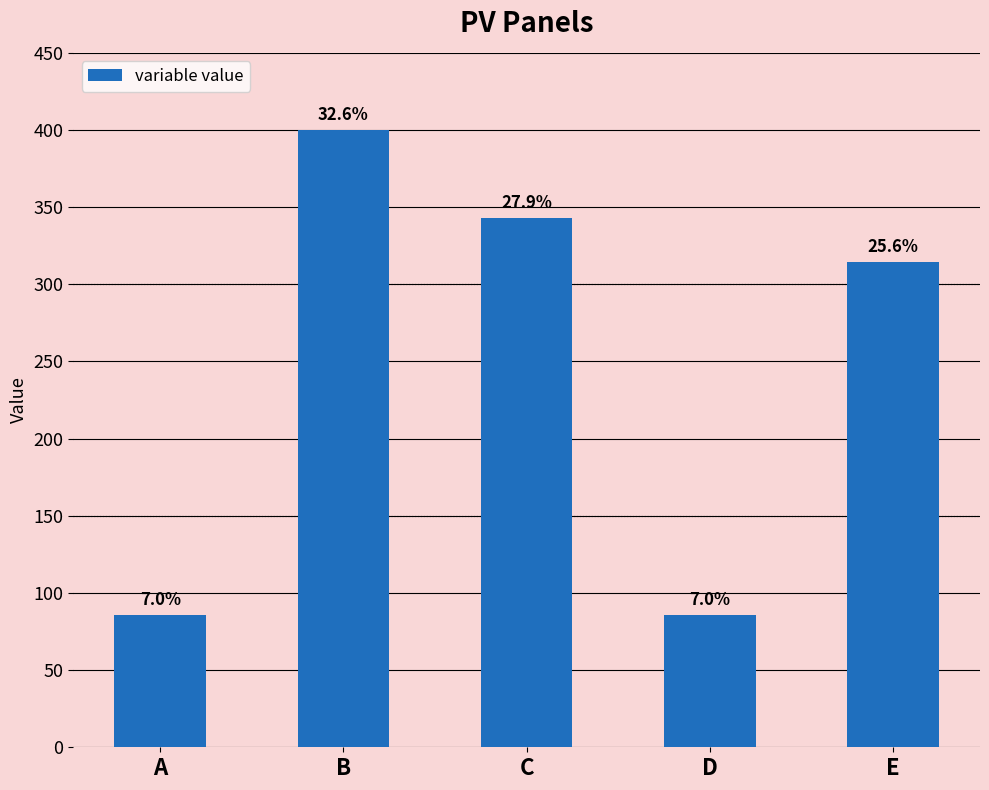

What is the ratio of the value at B to the value at D?

4.7